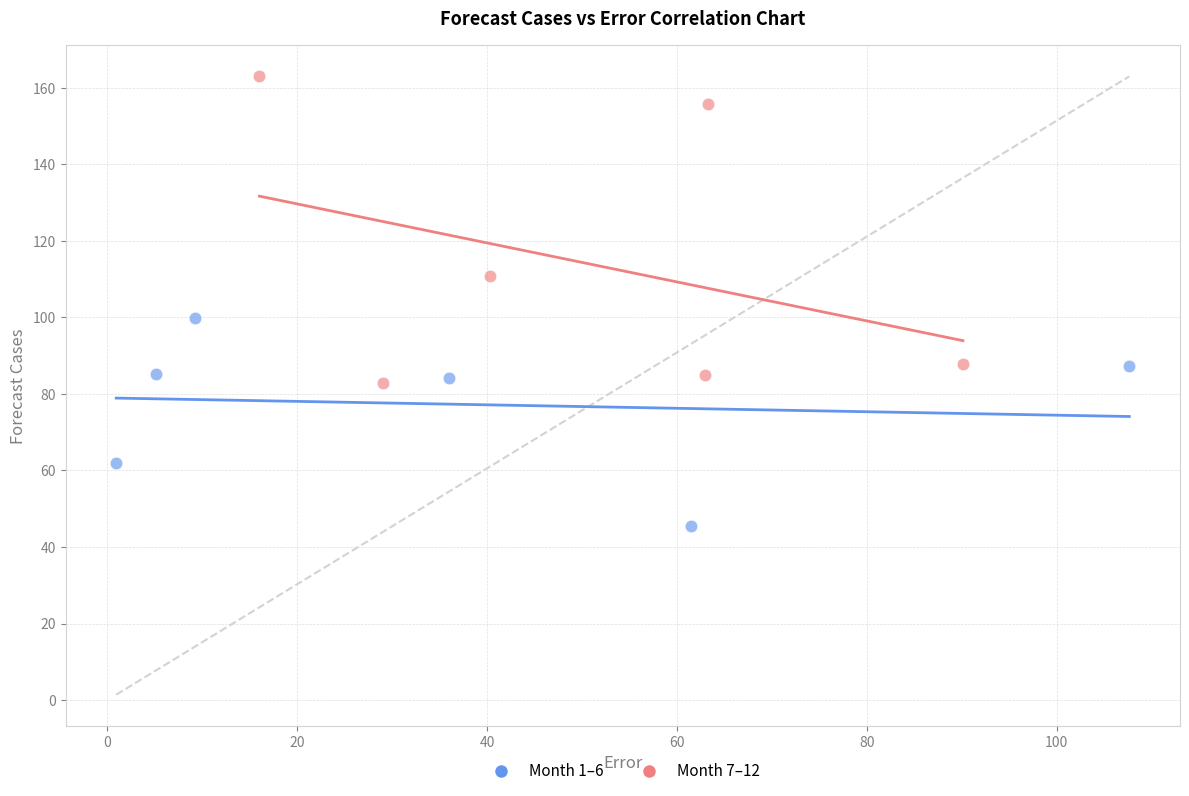

Which series has the widest spread of Y values?

Month 7–12